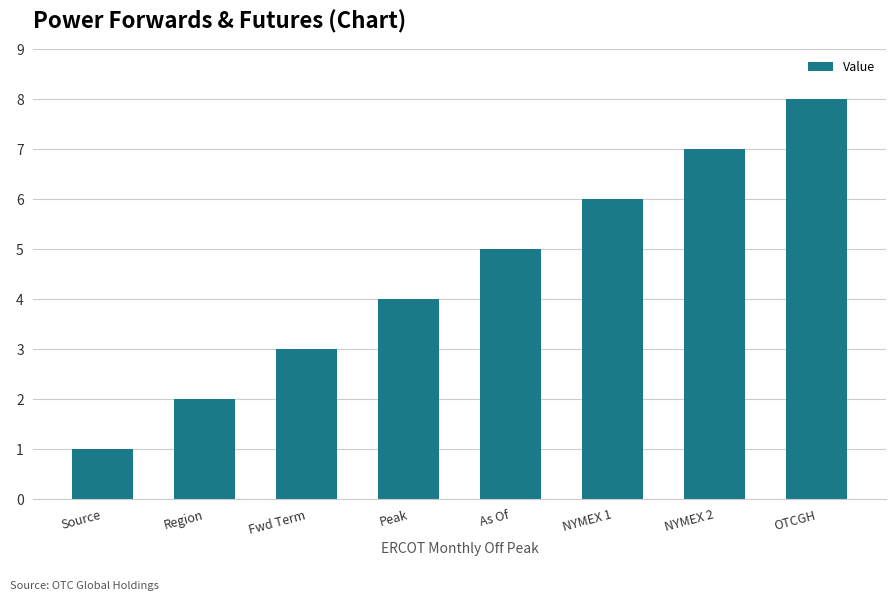

What value does the data have at Fwd Term?

3